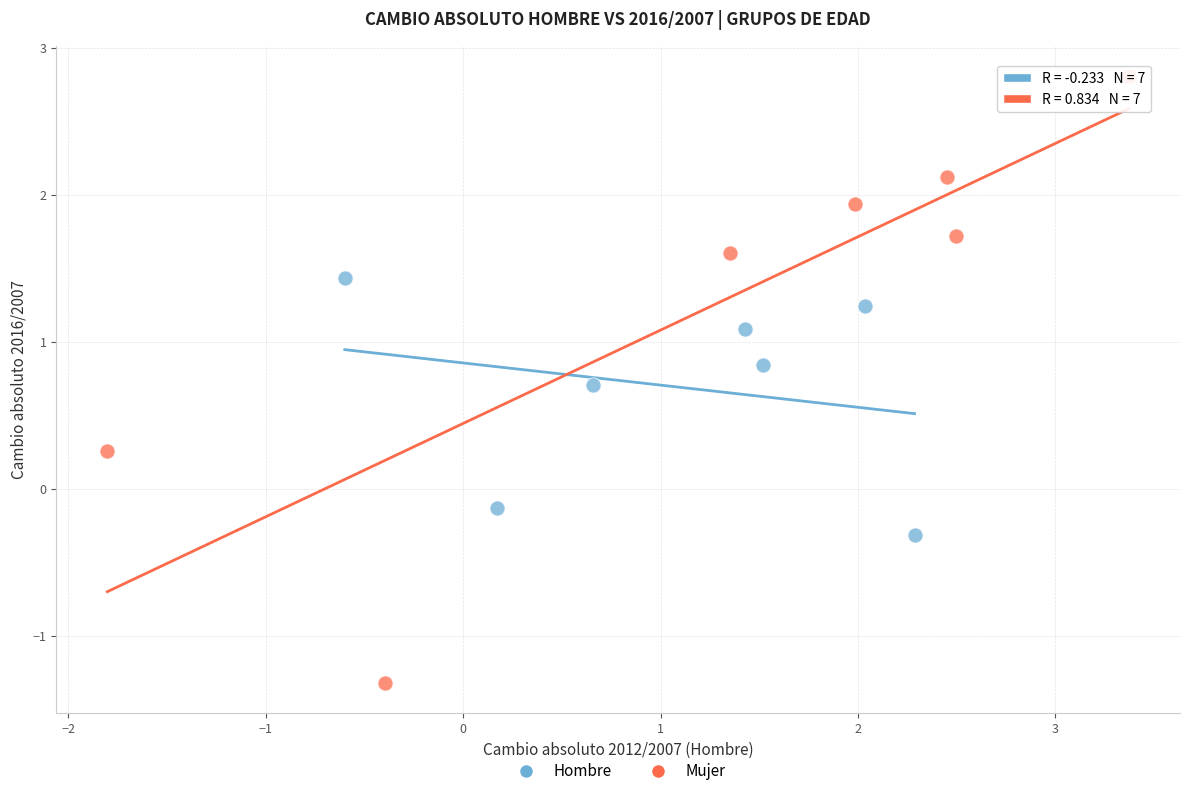

Which series contains the lowest Y value?

Mujer